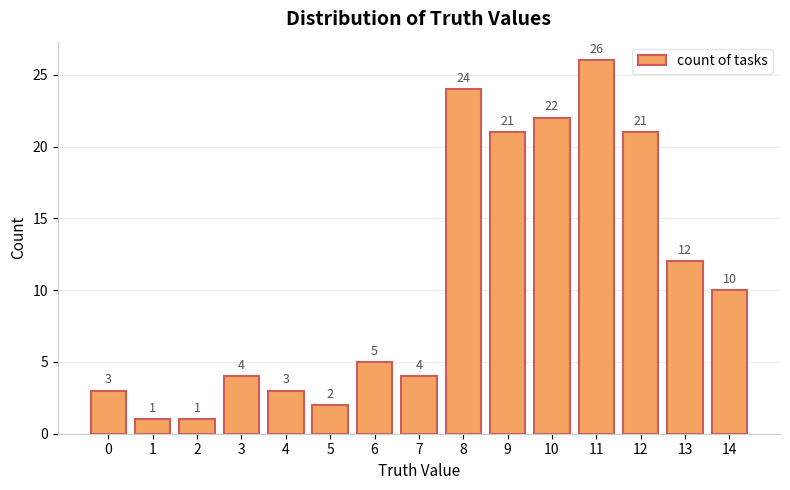

Is it true that the value at 9 is 33?

False